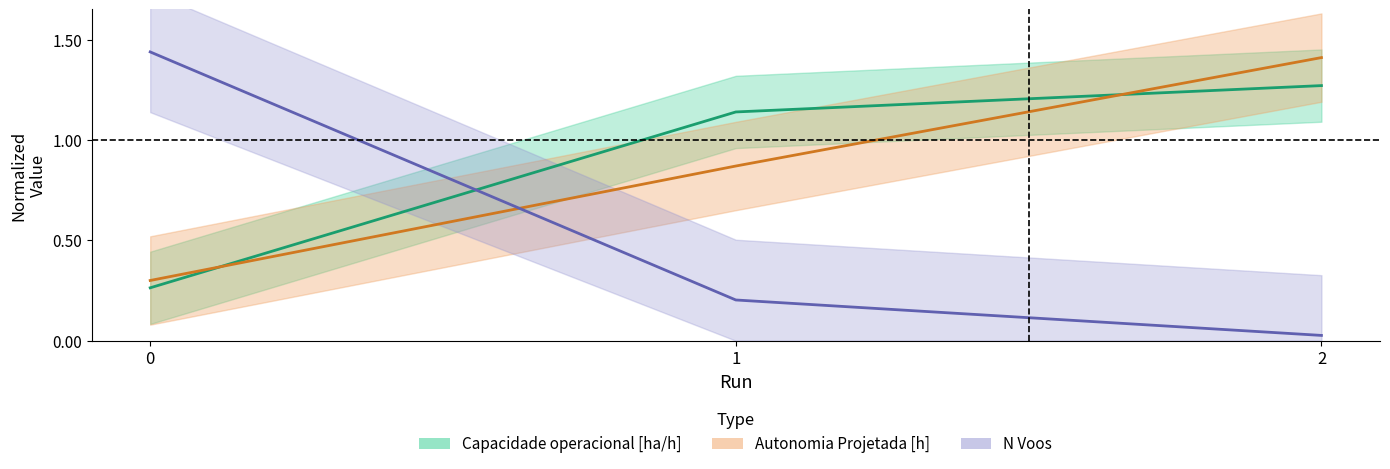

Reading right to left, list all the values displayed in this chart.

Capacidade operacional [ha/h]: 2=1.3	1=1.1	0=0.3
Autonomia Projetada [h]: 2=1.4	1=0.9	0=0.3
N Voos: 2=0.0	1=0.2	0=1.4